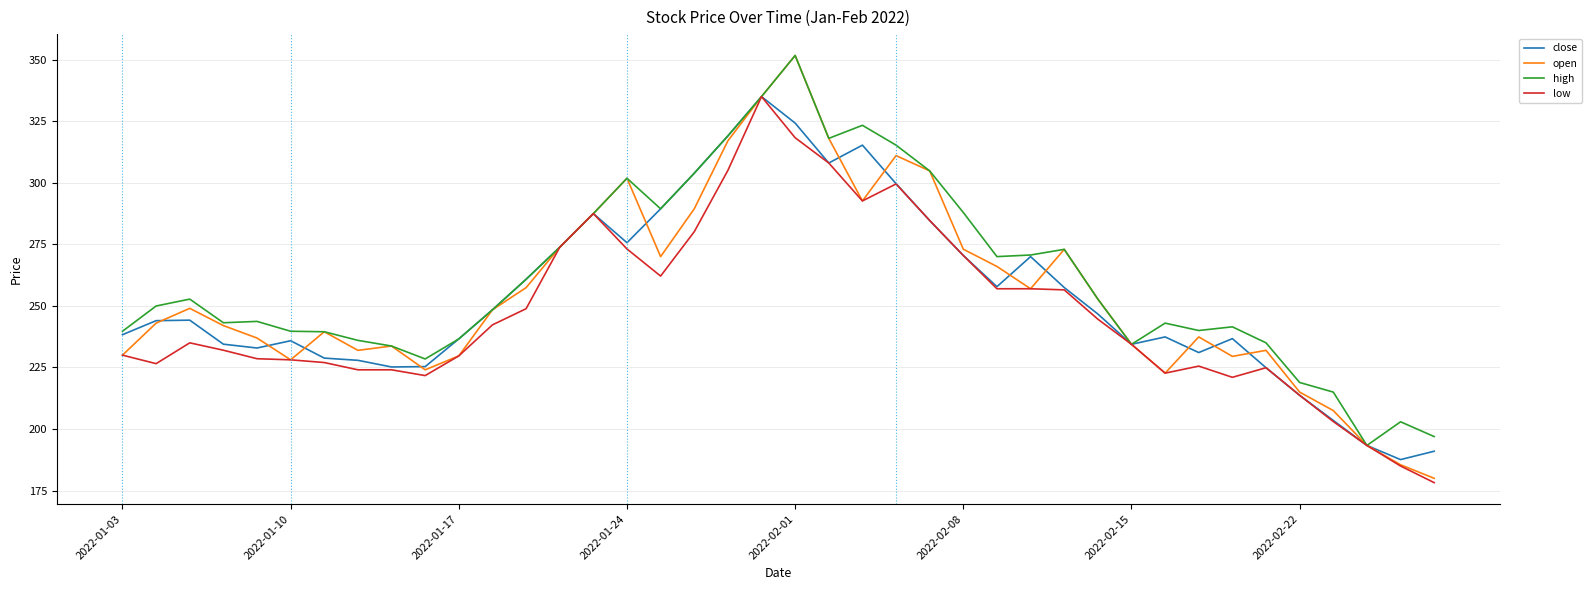

What is the minimum value for open?

180.0